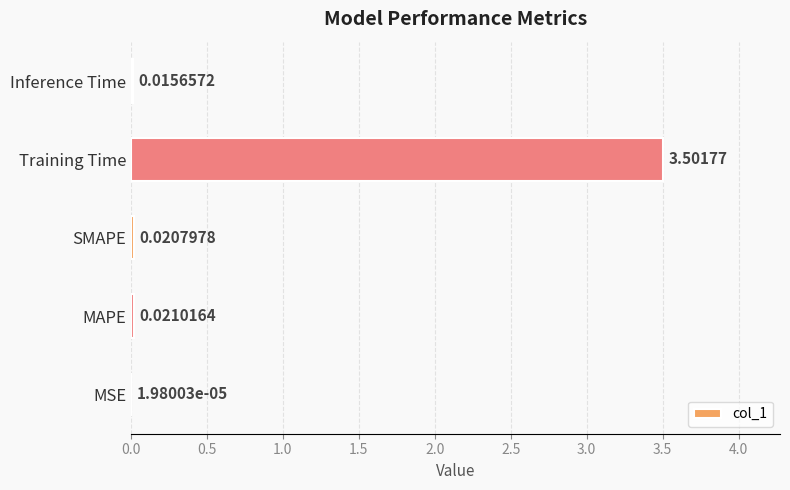

Which category has the highest value across all series?

Training Time